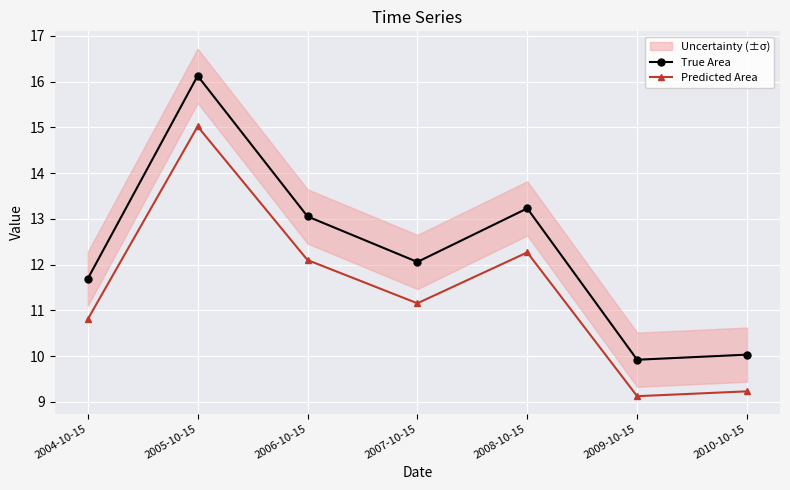

Is it true that Predicted Area equals 3.7 at 2005-10-15?

False